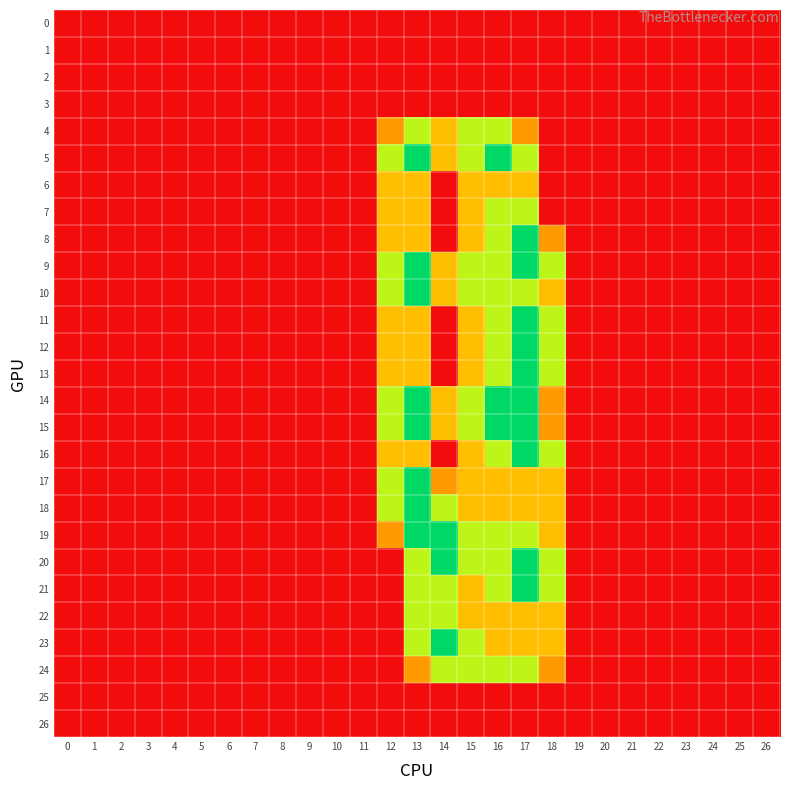

At how many categories does at least one series exceed 0?

7